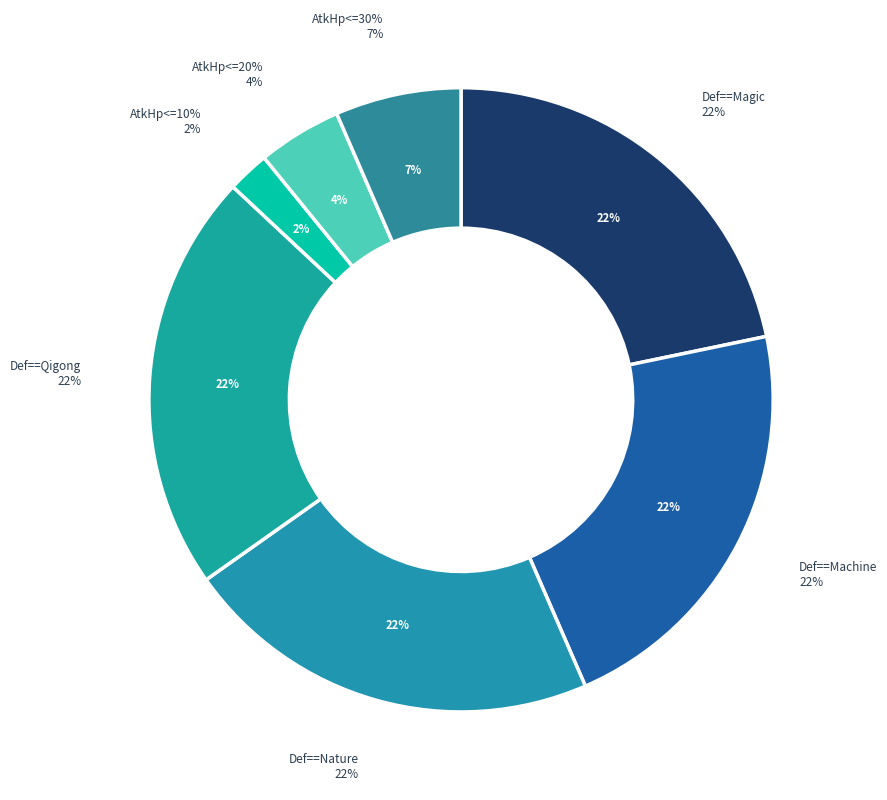

Count the number of slices in the pie.

7